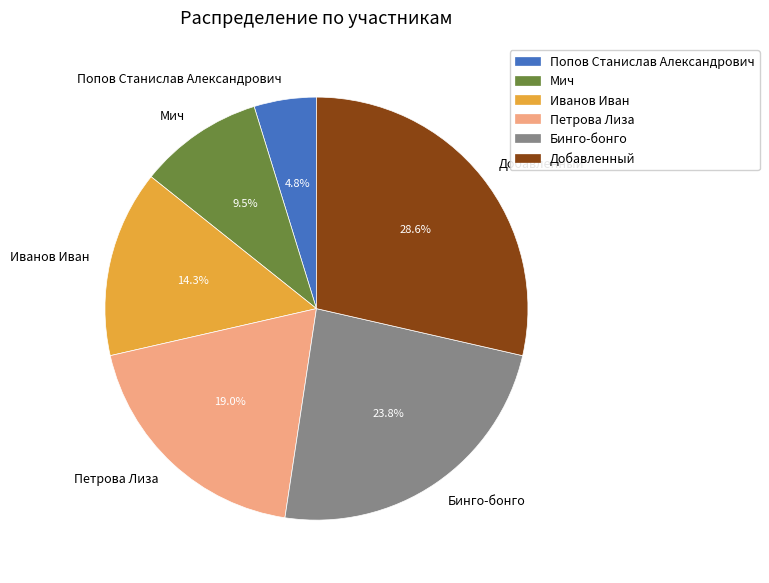

Does any single category account for the majority?

No